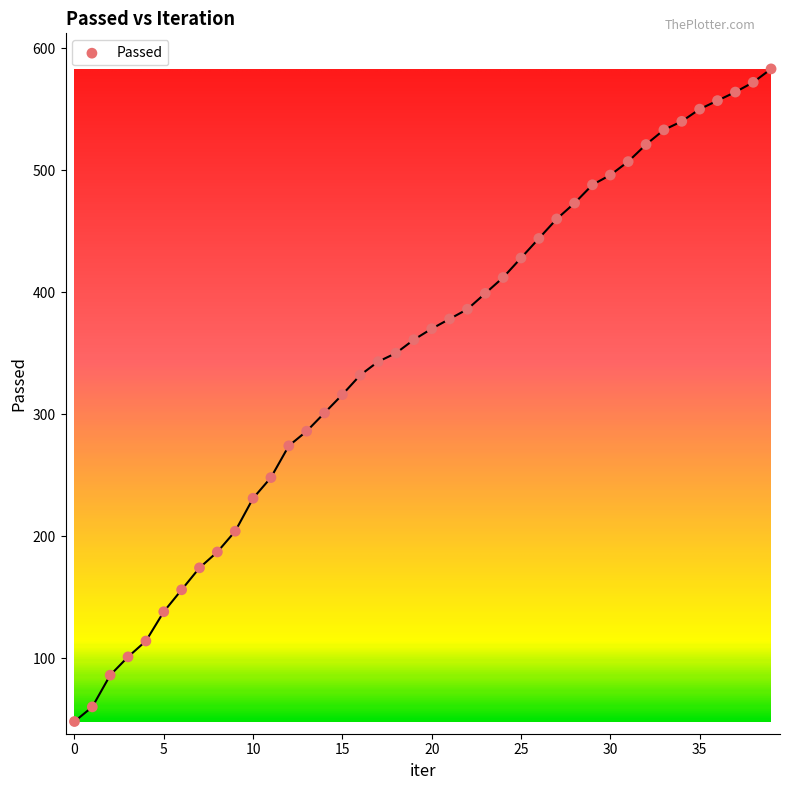

What is the range of Y values (max minus min)?

535